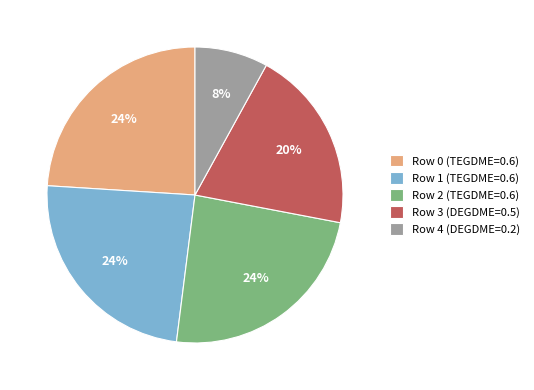

Is there a majority slice in this chart?

No